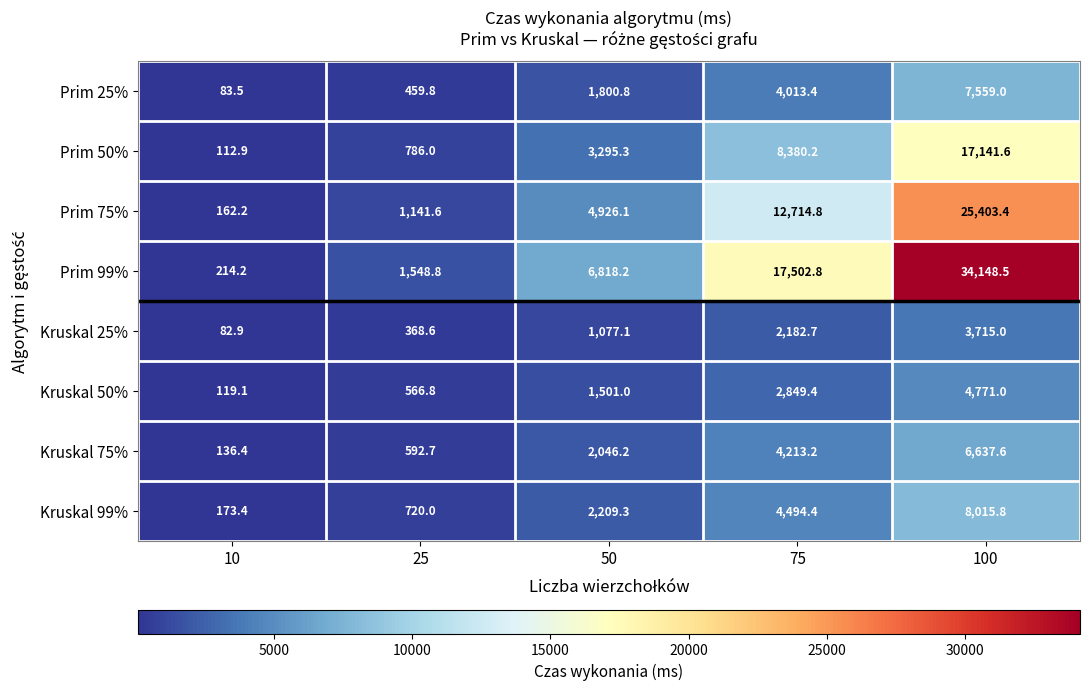

At which category is the sum across all series the highest?

100